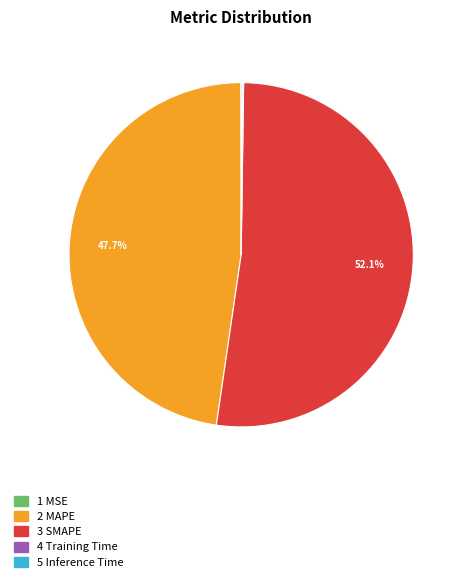

Is there a majority slice in this chart?

Yes